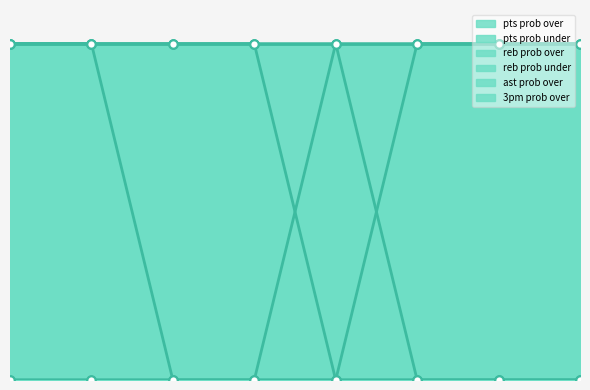

List the series in order of their peak value, lowest first.

pts prob over, pts prob under, reb prob over, reb prob under, 3pm prob over